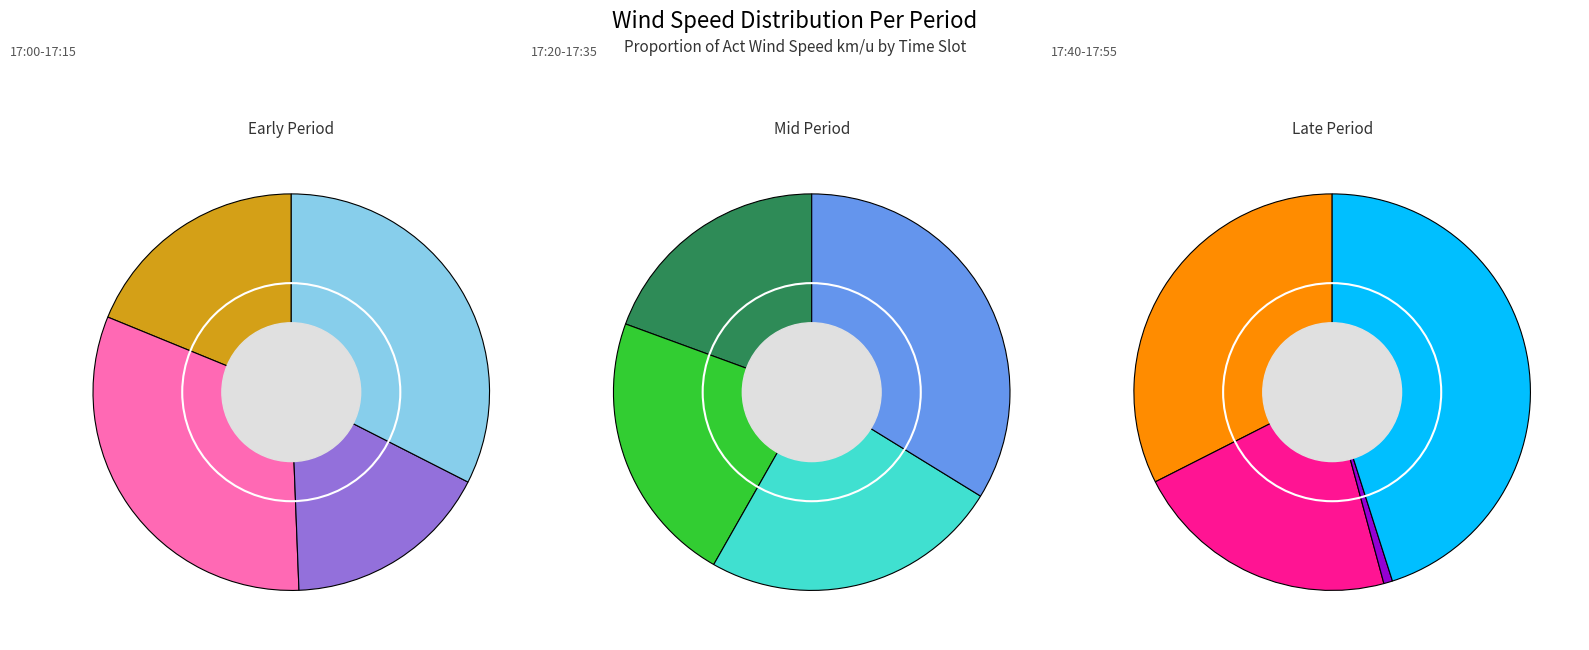

To the nearest percent, what percentage of the pie is 17:20?

5%